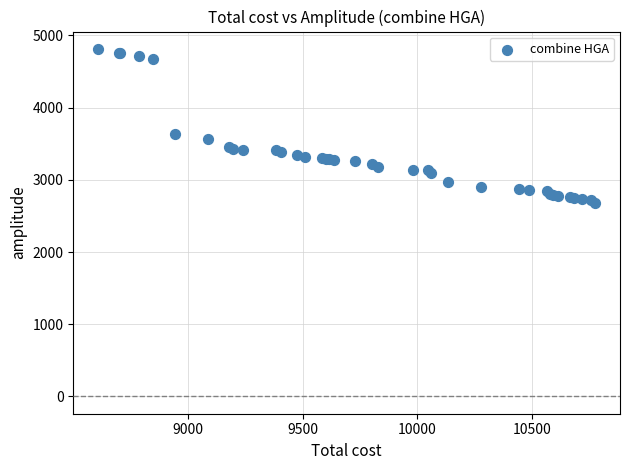

What Y value in the scatter plot is closest to 3749?

3631.0